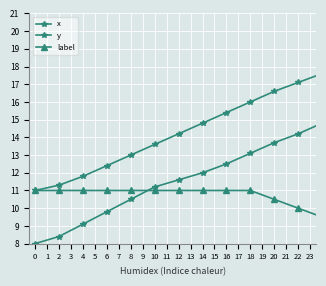

Count the number of categories in the chart.

20